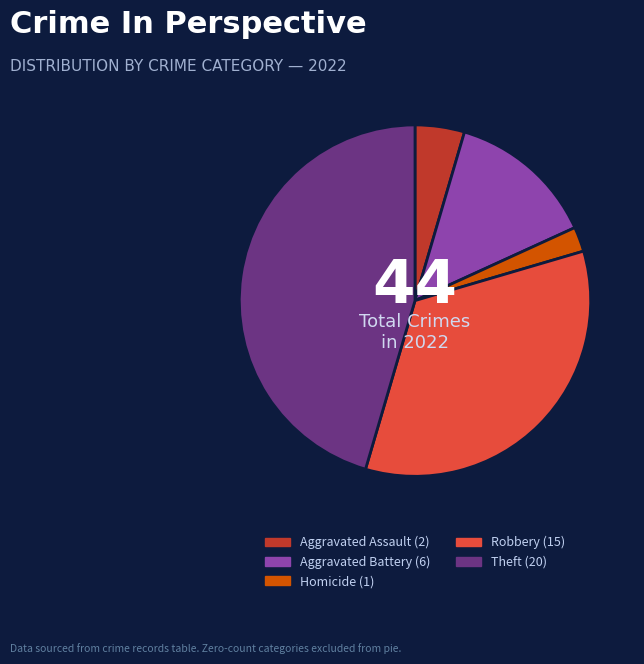

Is there a majority slice in this chart?

No